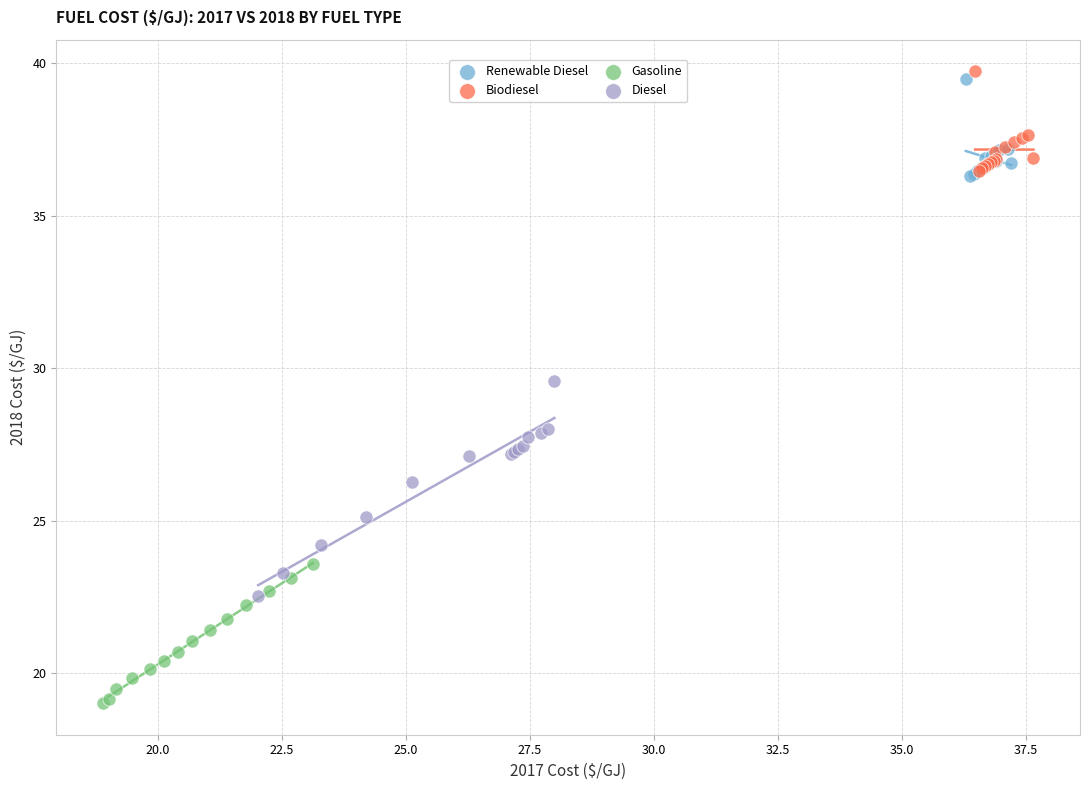

Which series contains the highest Y value?

Biodiesel